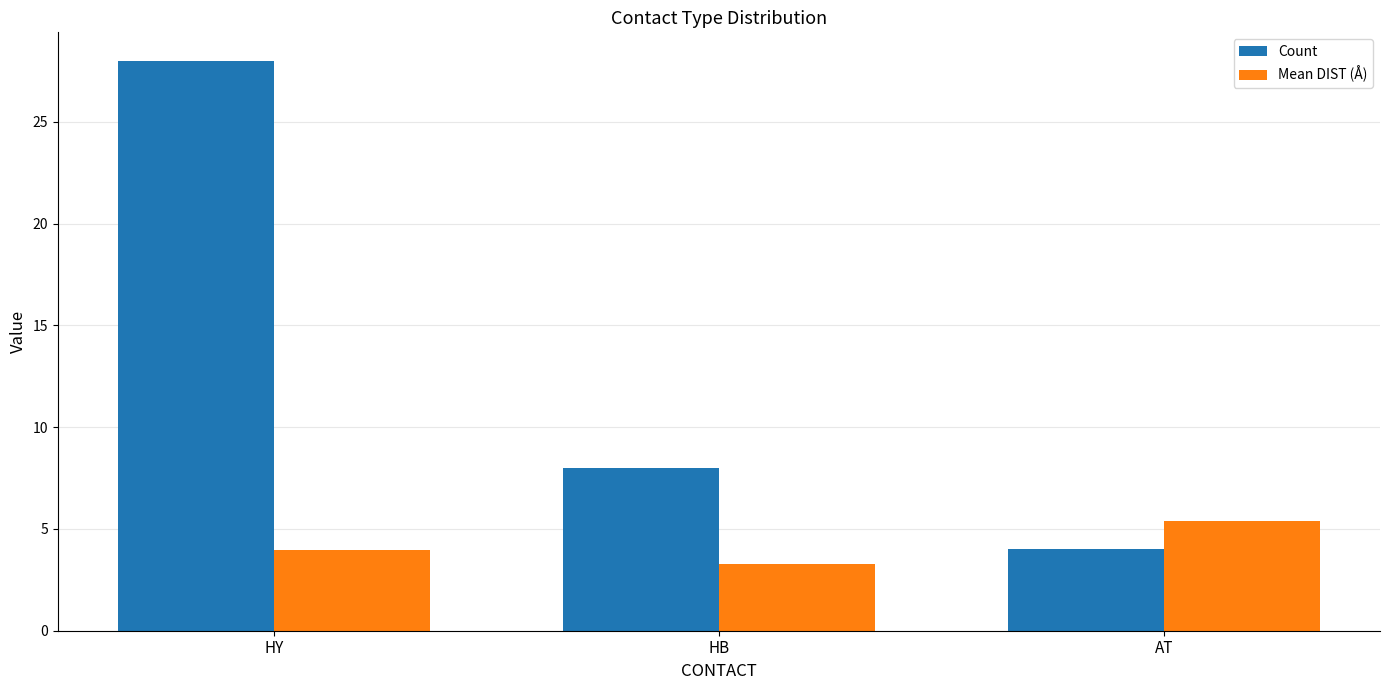

Is it true that Count equals 3.2 at HB?

False